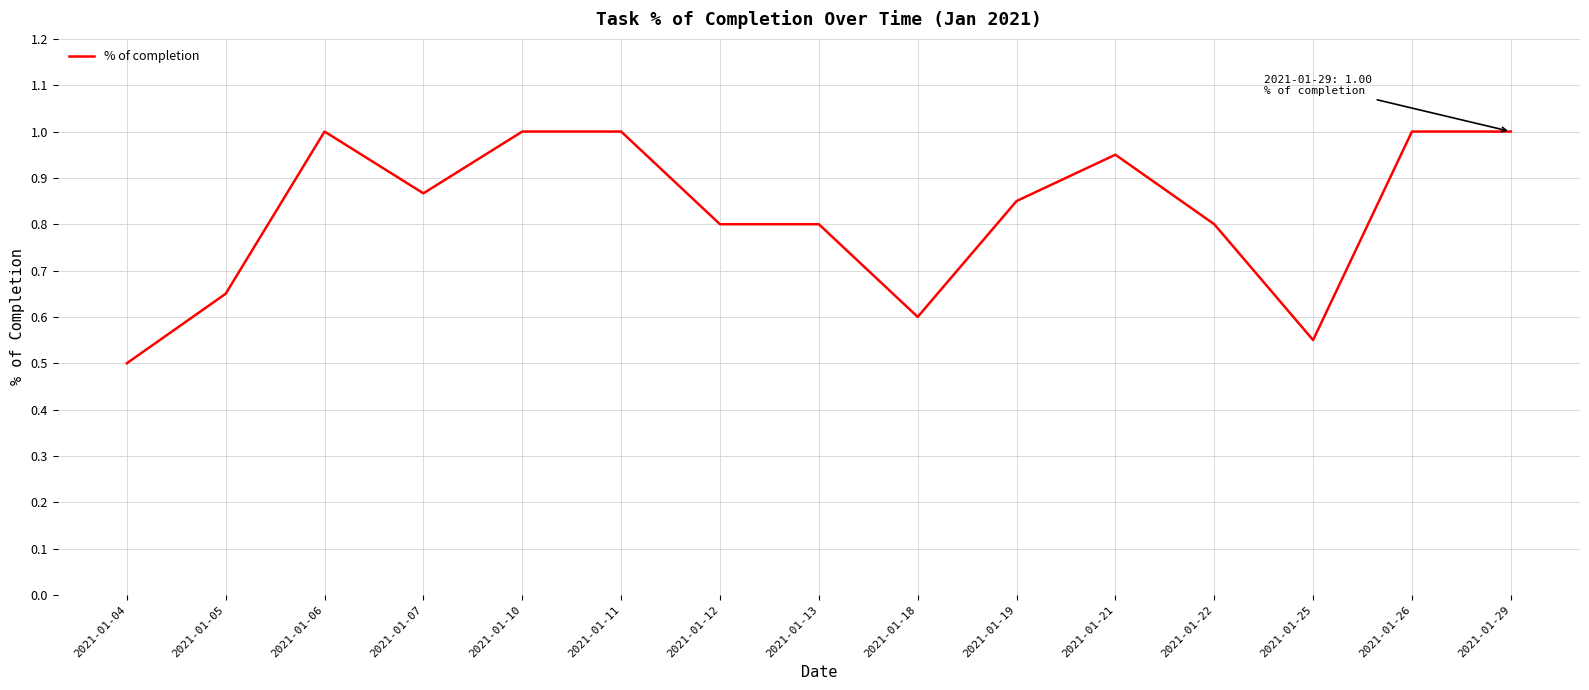

Where is the data nearest to the value 0?

2021-01-04